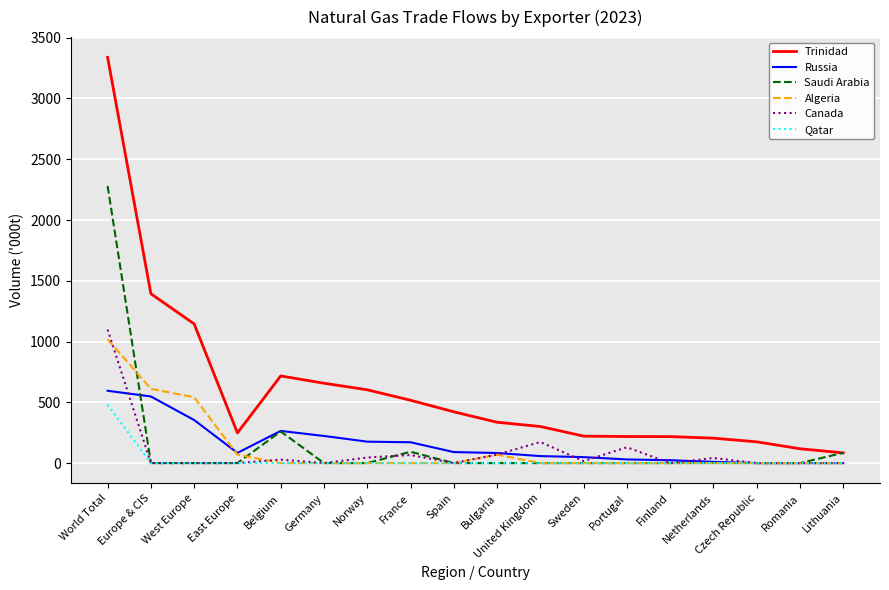

What is the total value across all series at Spain?

512.7